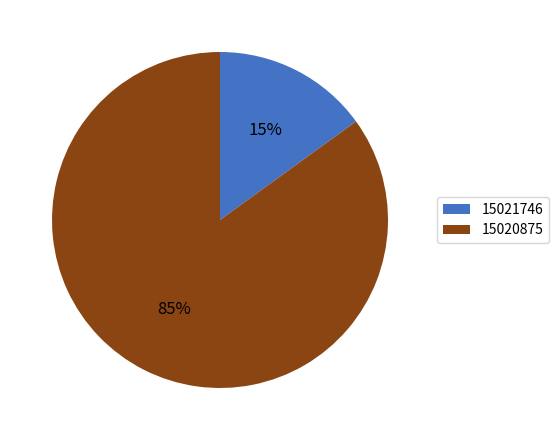

Which category has the biggest portion of the pie?

15020875